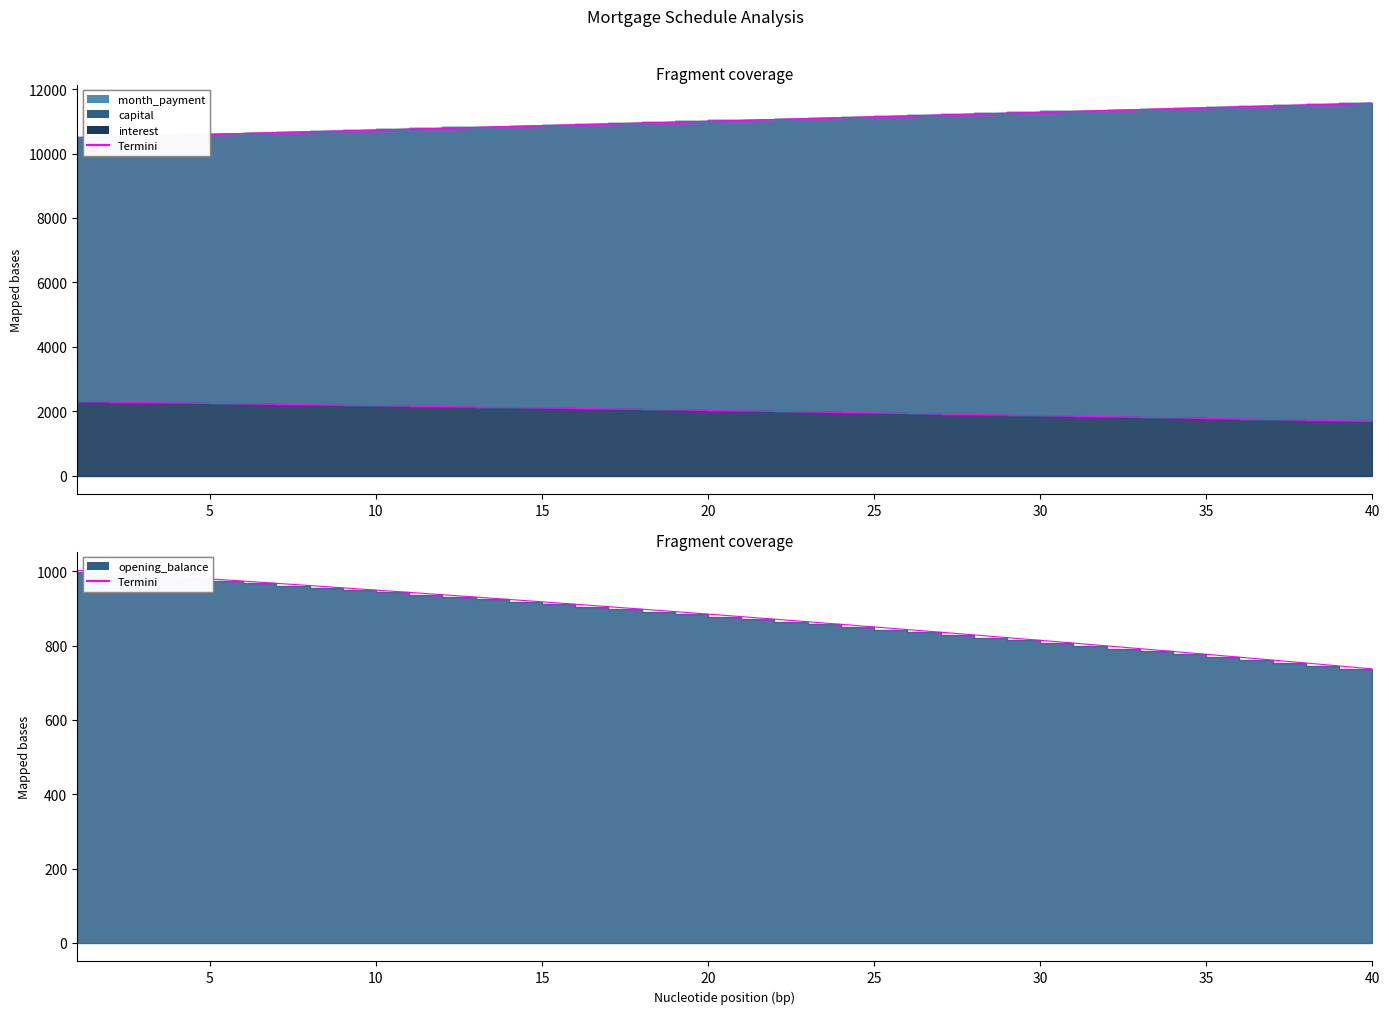

What is the difference between the values at 25 and 30?

124.5